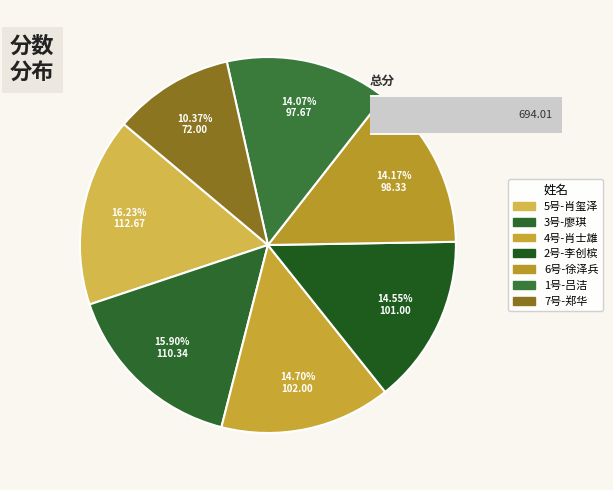

What is the largest slice in the pie chart?

5号-肖玺泽